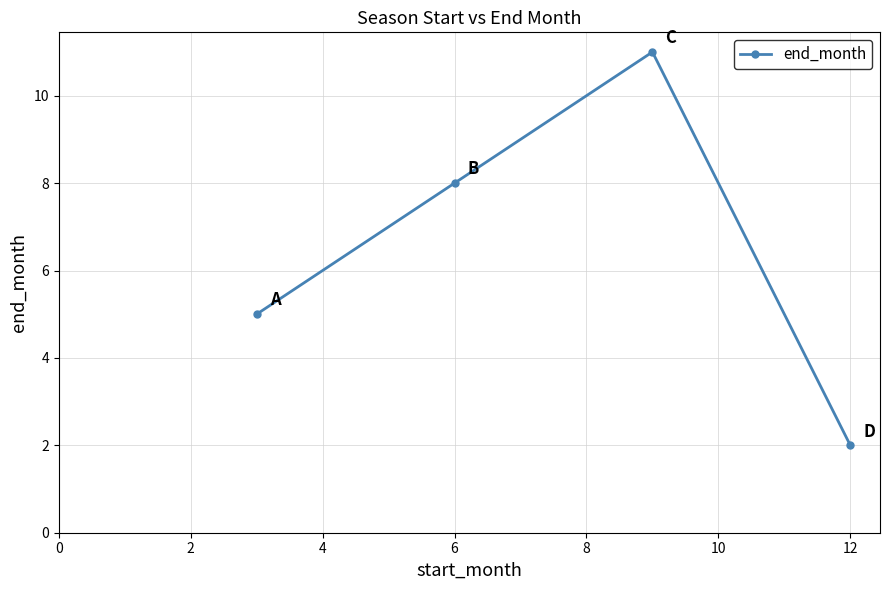

How many data points does each series have?

4